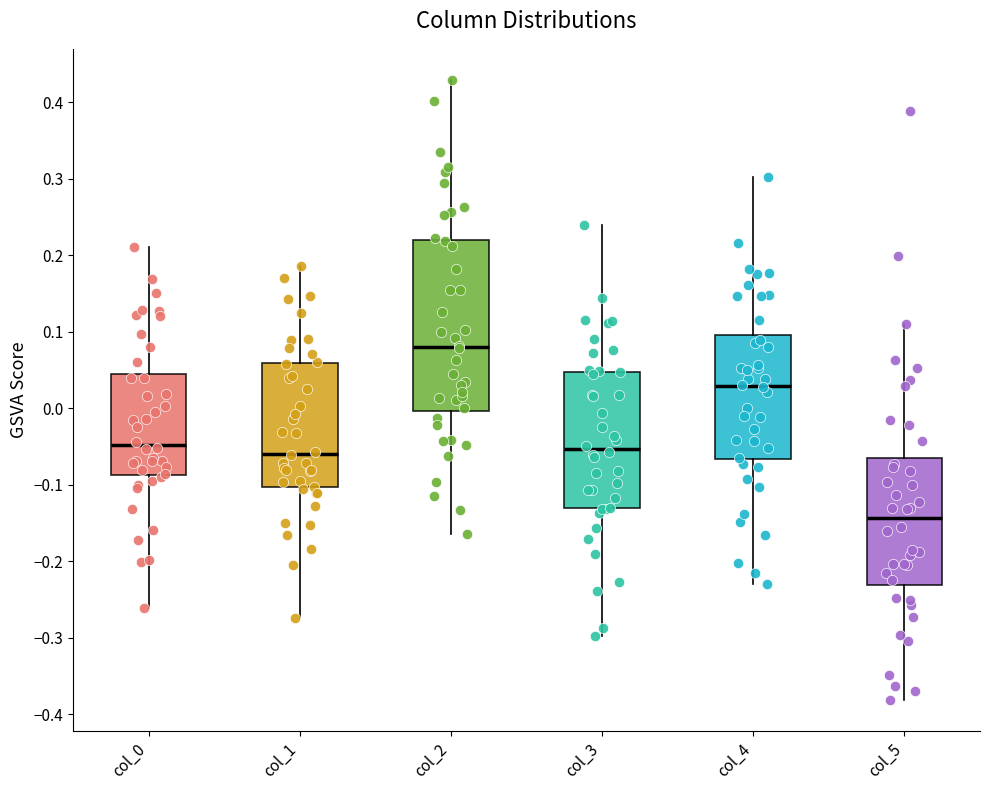

Where does the median line of the box for col_5 sit on the y-axis? The values are not printed on the chart, so give them approximately, as read against the axis.

-0.14